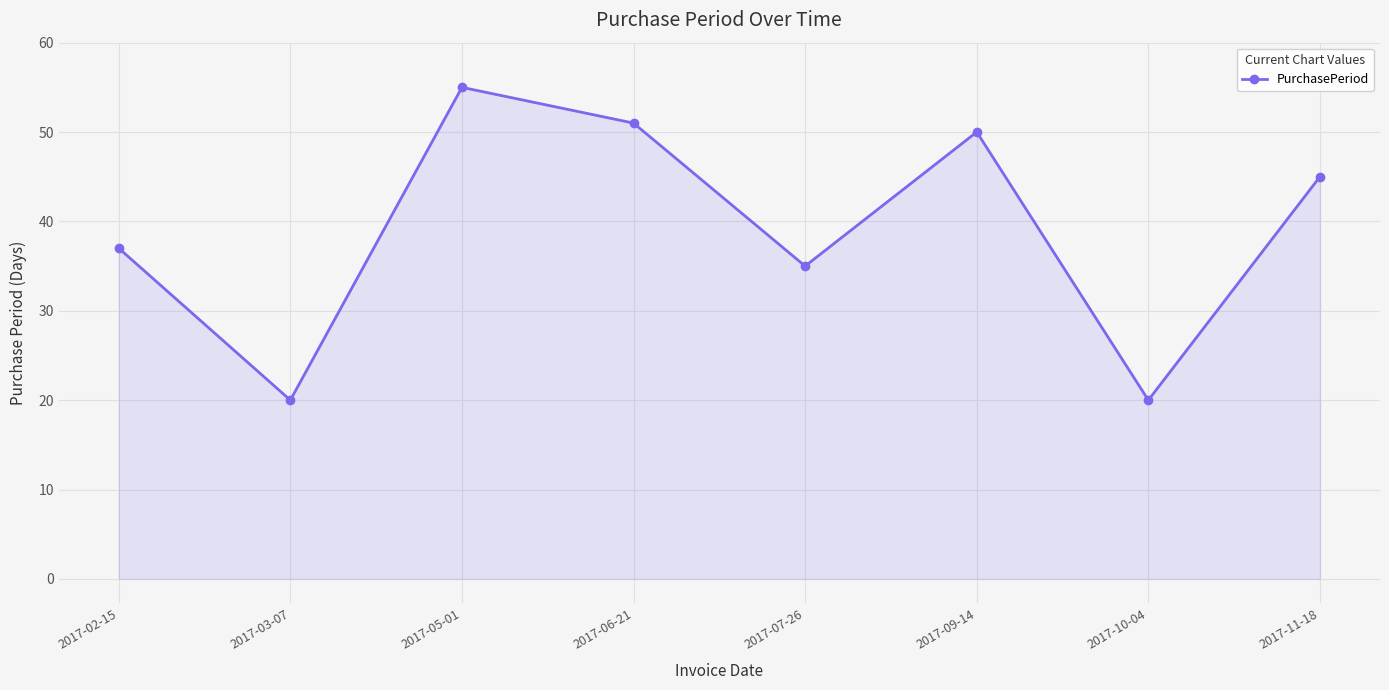

Which has a higher value, 2017-05-01 or 2017-02-15?

2017-05-01